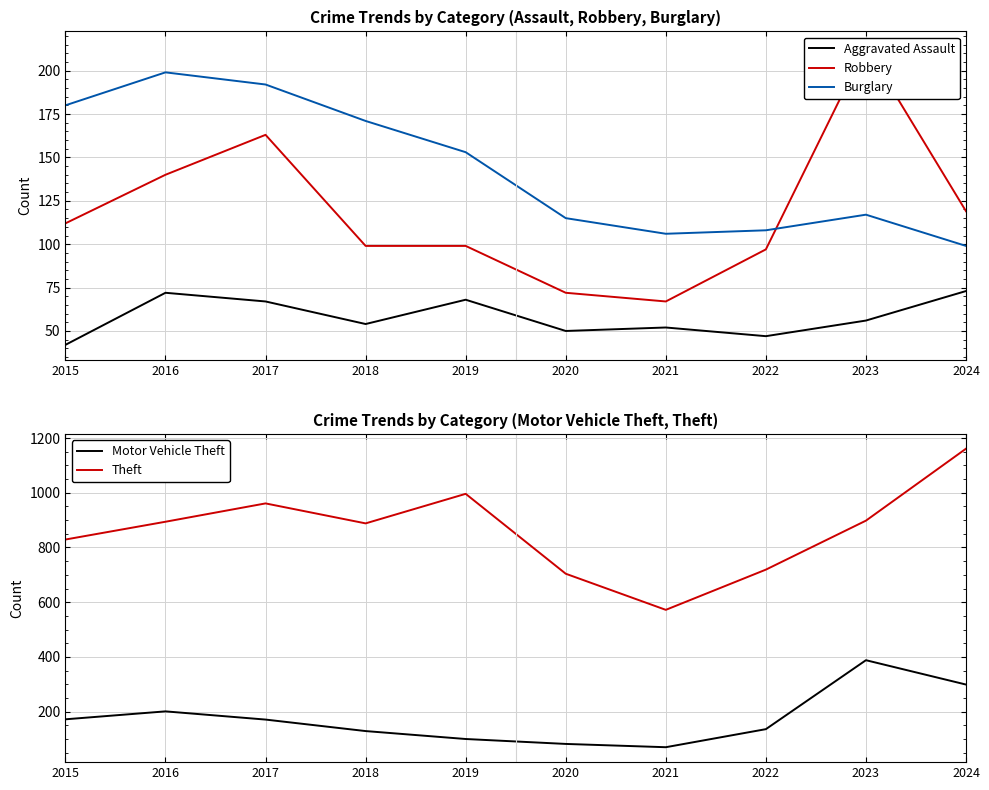

What is the value of the Theft point at the 4th from the left?

888